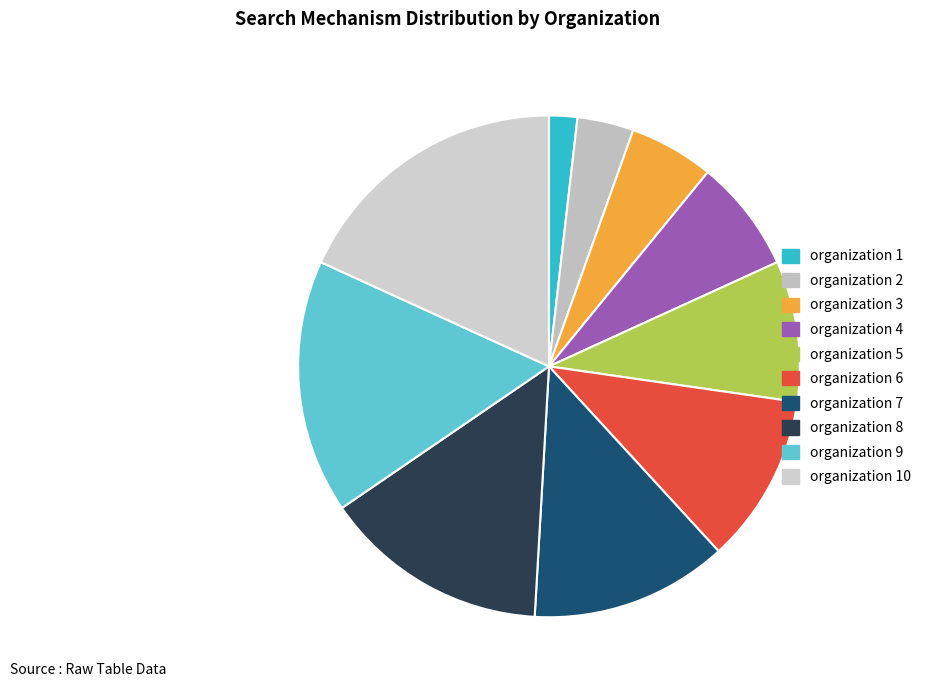

How many slices are in this pie chart?

10